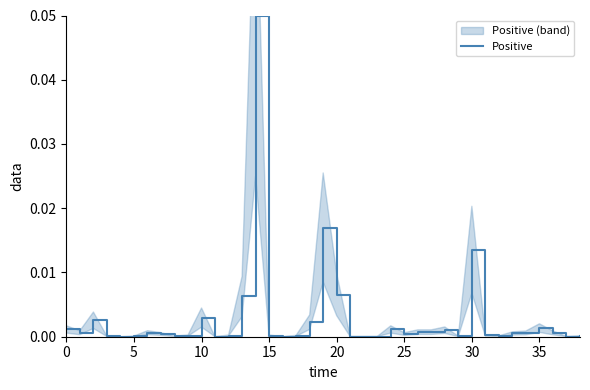

At which category does the chart reach its peak across all series?

14